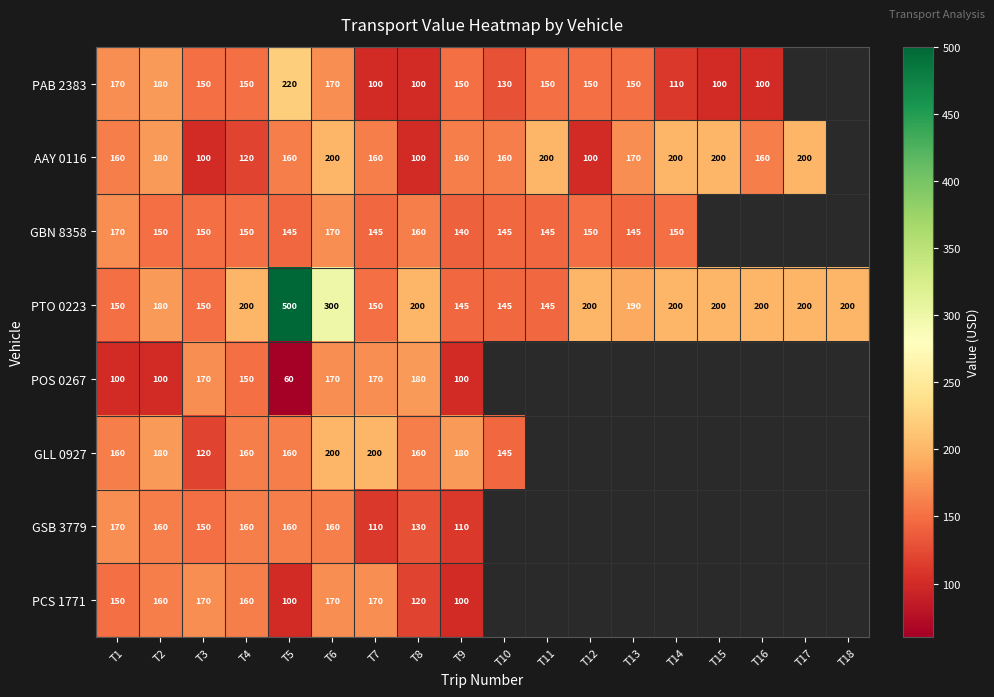

The GSB 3779 series shows 41.7 at T7. True or false?

False